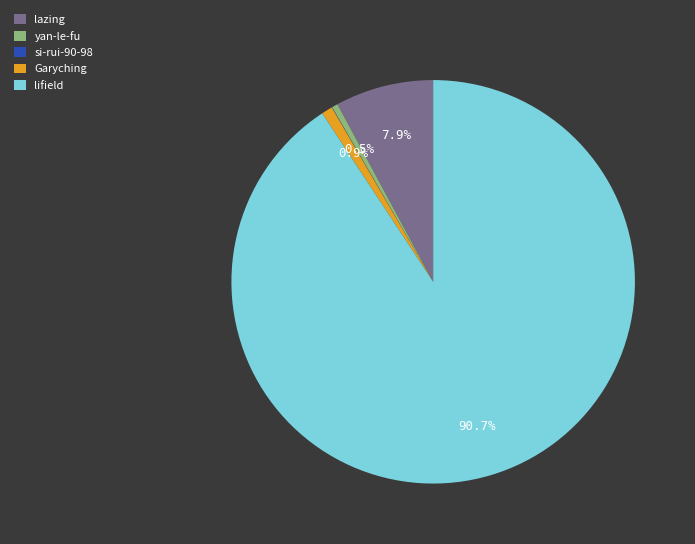

What percentage do lazing and yan-le-fu together represent?

8.4%